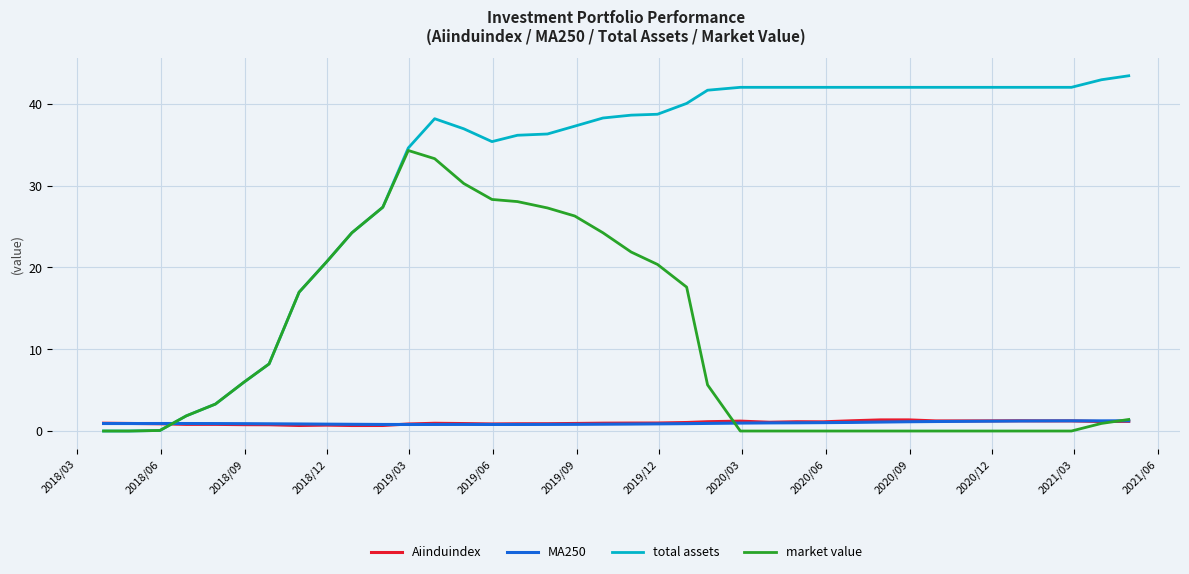

Which series has the largest total across all categories?

total assets